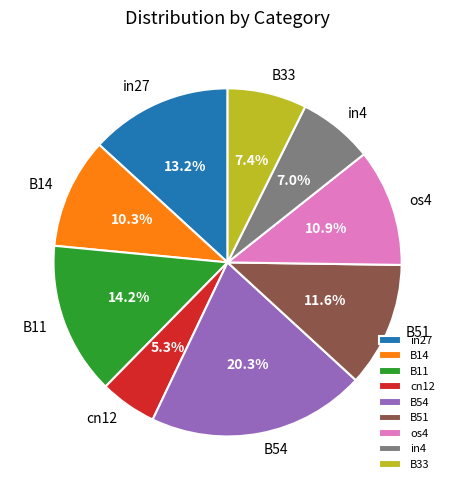

Is B11 the majority of the pie?

No